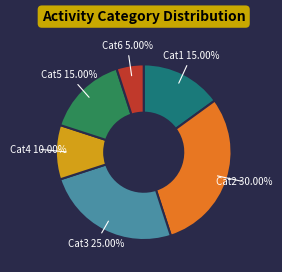

Is there a majority slice in this chart?

No